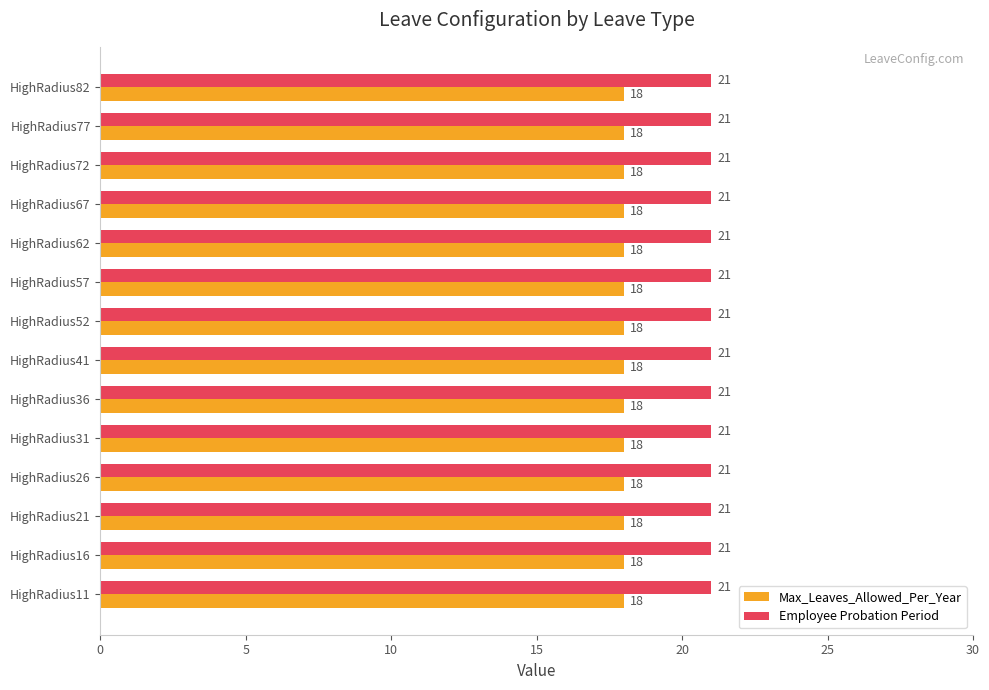

The value of Max_Leaves_Allowed_Per_Year at HighRadius21 is 18. True or false?

True